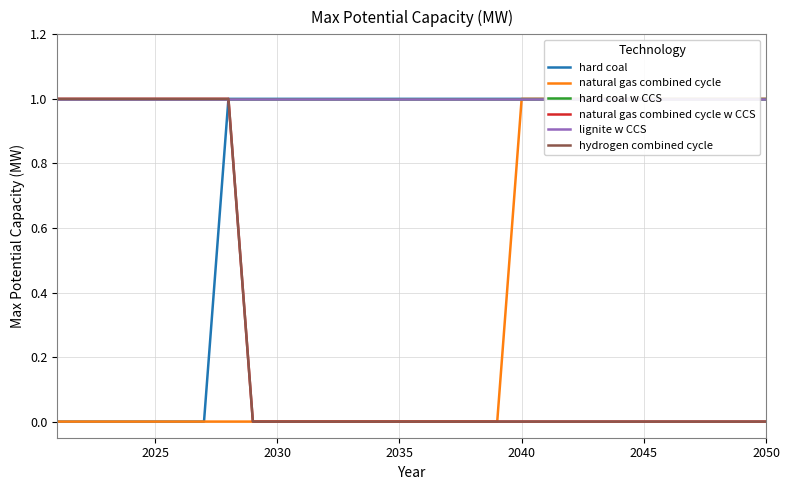

True or false: hydrogen combined cycle and hard coal w CCS intersect in this chart.

False